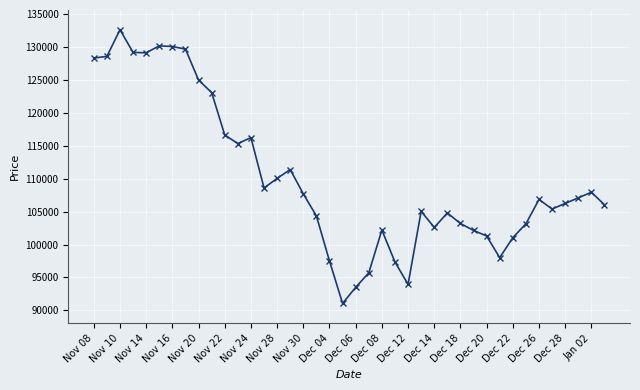

Does the chart display data point markers on the line(s)?

Yes